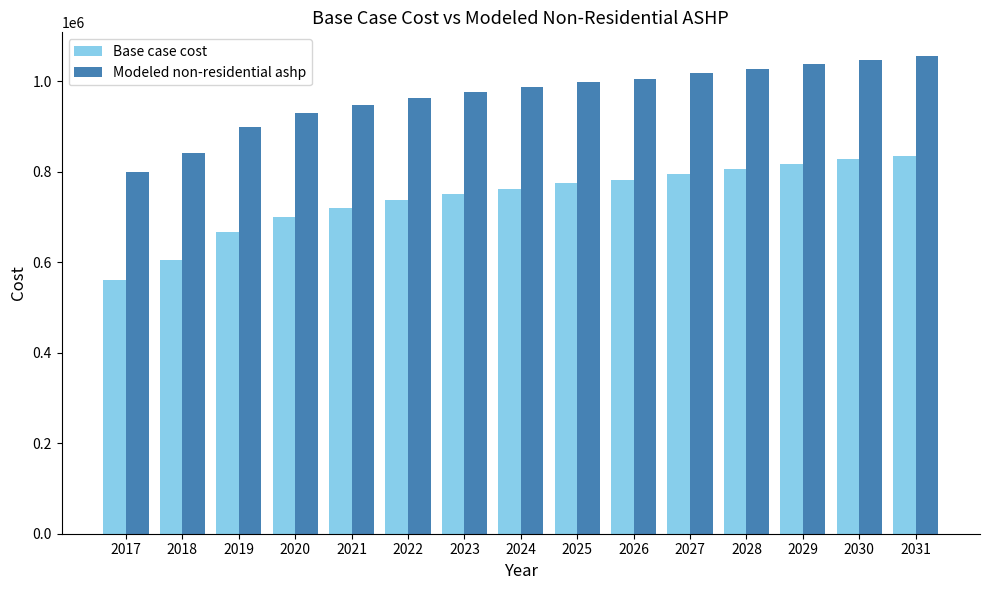

What is the difference between the second highest and minimum values in the Base case cost series?

266971.1